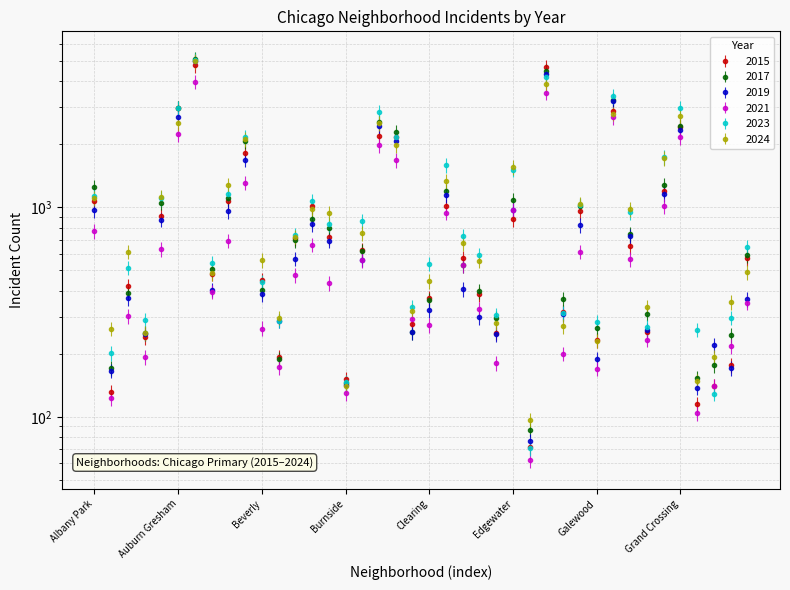

Is it true that 2023 equals 949 at Garfield Ridge?

True